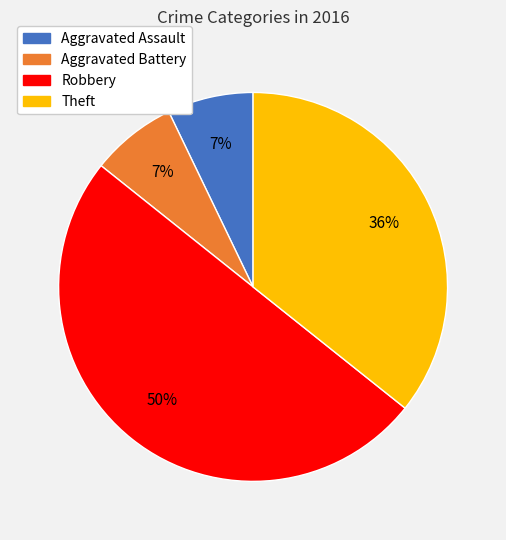

To the nearest percent, what is the average slice percentage?

25%